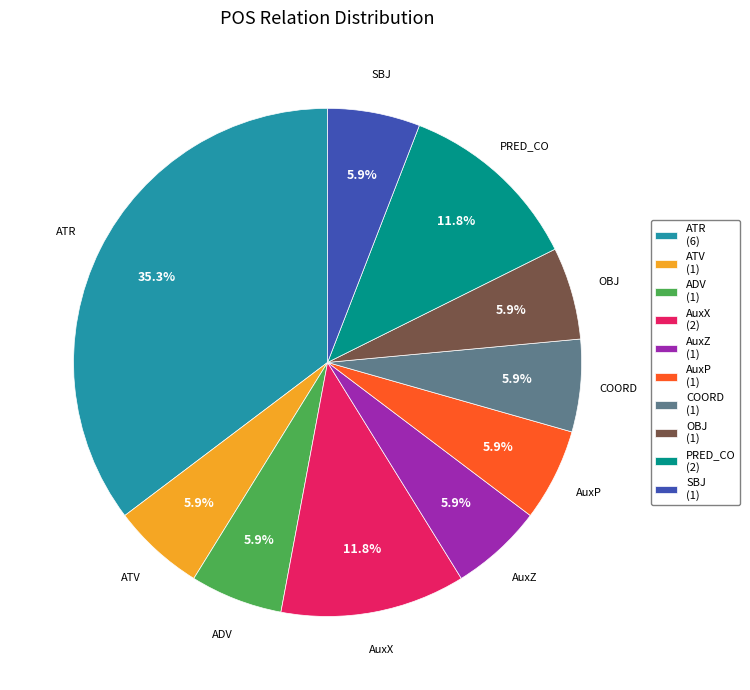

How many slices are in this pie chart?

10